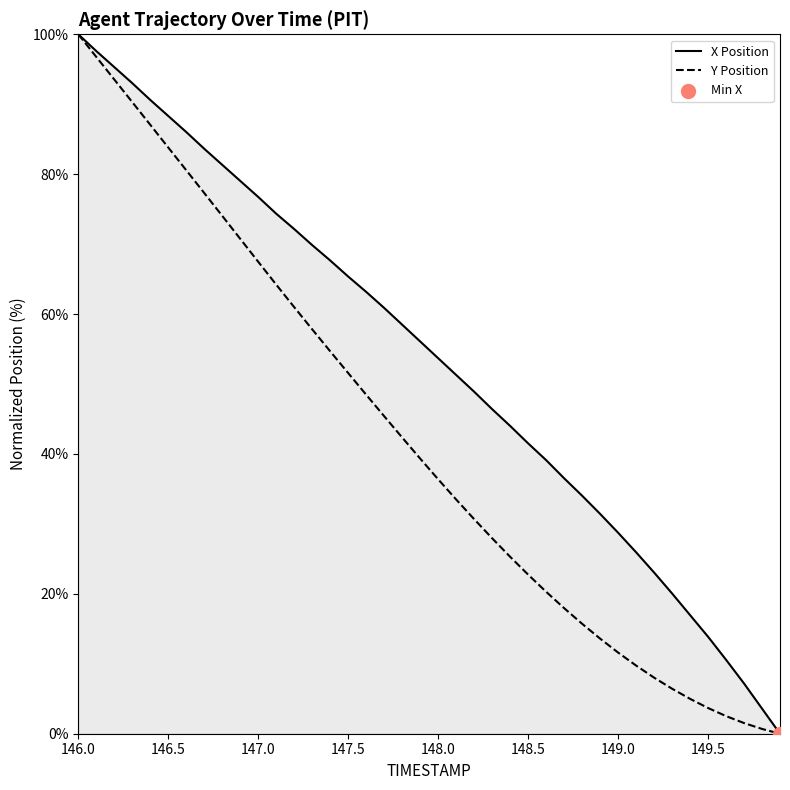

Which series contains the highest Y value?

Y Position